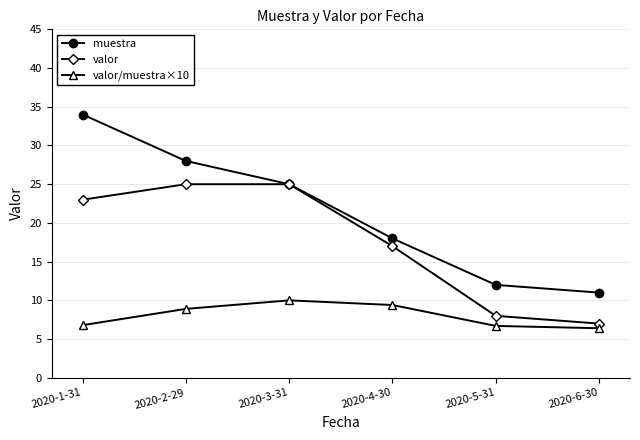

What is the spread (max minus min) of values at 2020-5-31?

5.3